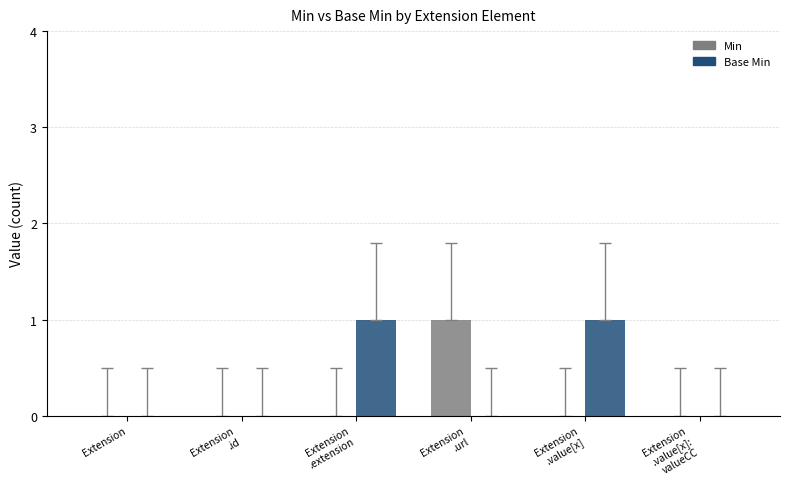

Is the value of Base Min at Extension
.value[x] greater than the value of Min at Extension
.id?

Yes